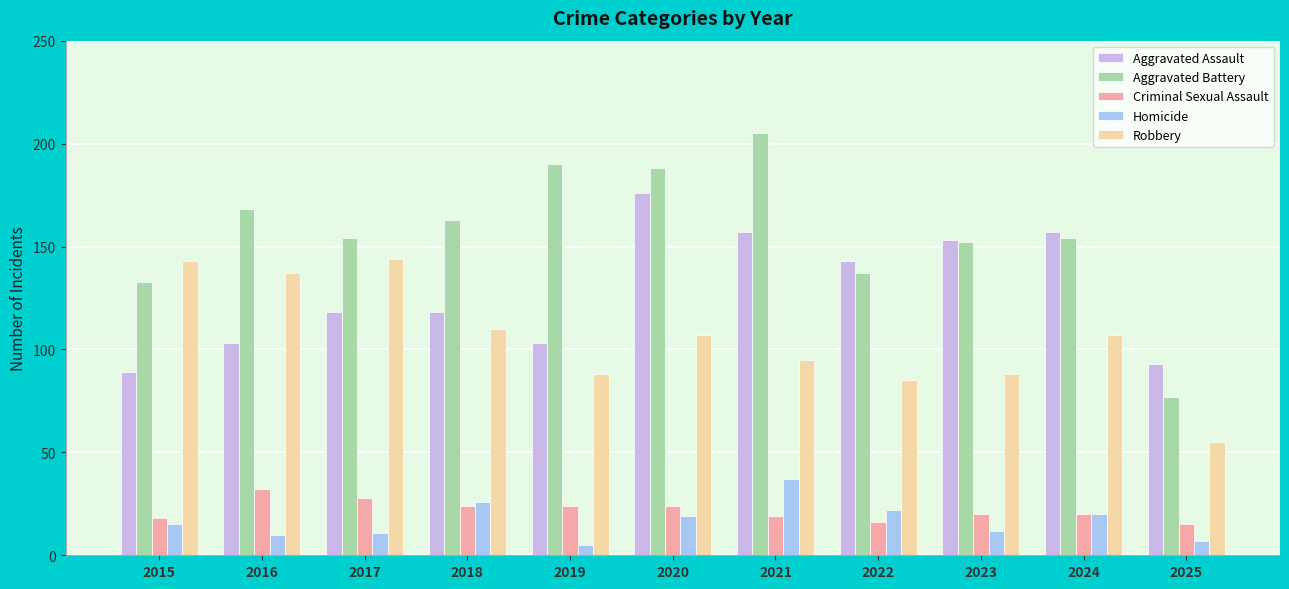

How many distinct data groups are displayed?

5